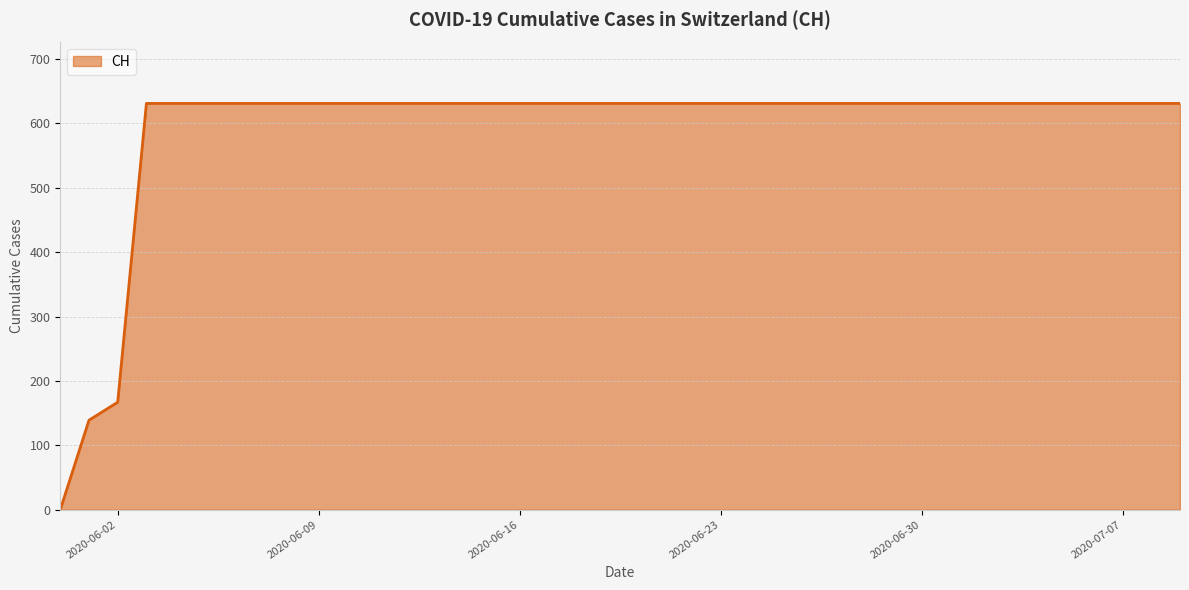

What is the difference between the maximum and minimum values?

631